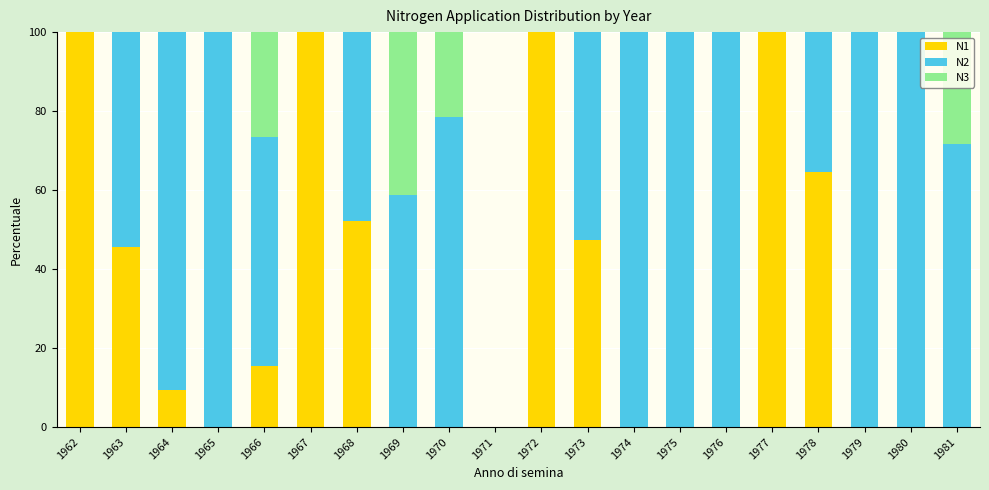

What is the total value across all series at 1976?

100.0